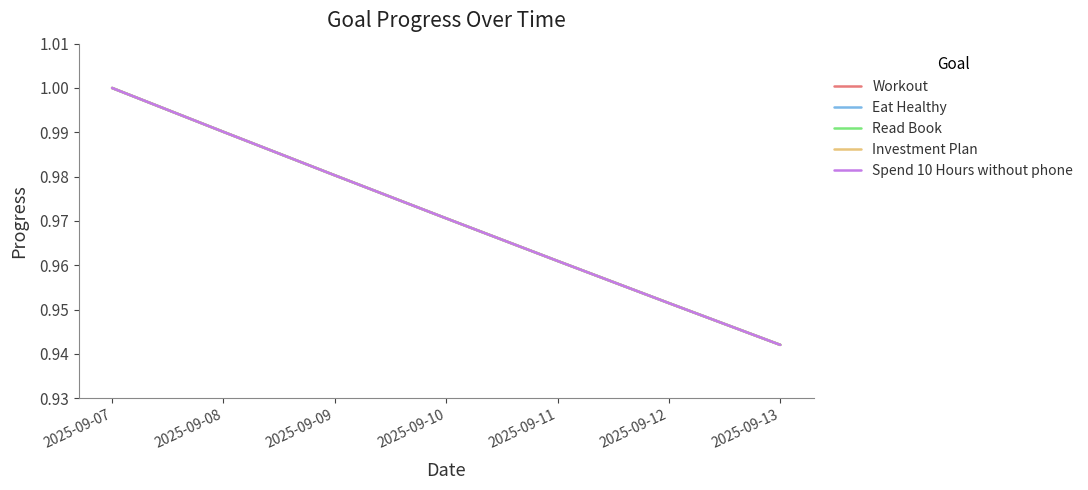

Reading left to right, what are all the values shown in this chart?

Workout: 1.0	1.0	1.0	1.0	1.0	1.0	0.9
Eat Healthy: 1.0	1.0	1.0	1.0	1.0	1.0	0.9
Read Book: 1.0	1.0	1.0	1.0	1.0	1.0	0.9
Investment Plan: 1.0	1.0	1.0	1.0	1.0	1.0	0.9
Spend 10 Hours without phone: 1.0	1.0	1.0	1.0	1.0	1.0	0.9